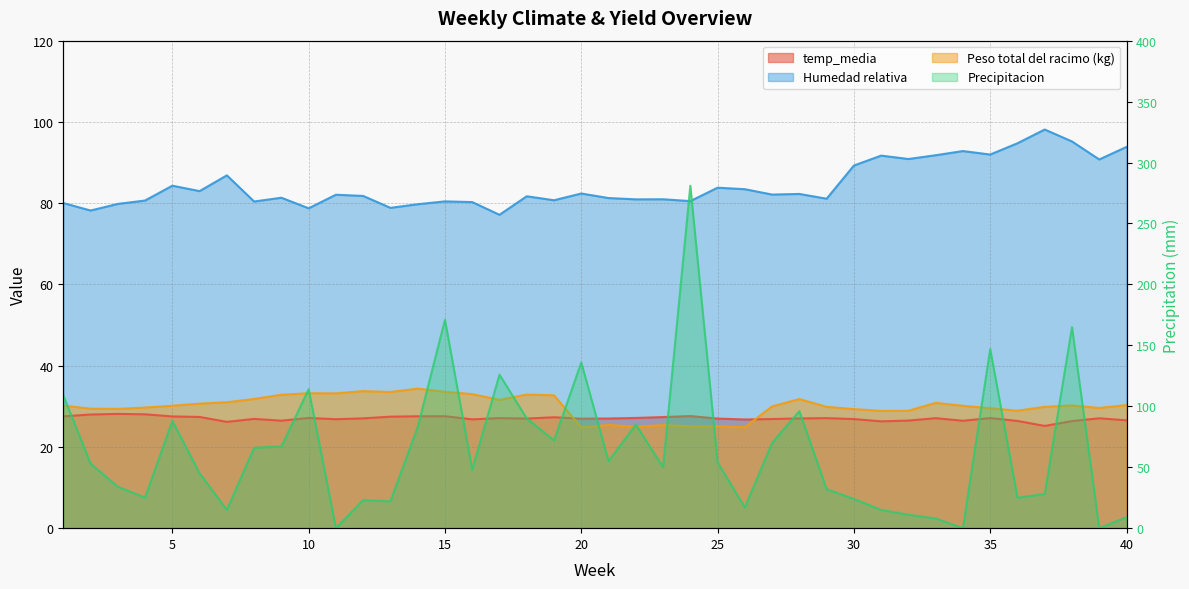

Where is the first local maximum for Humedad relativa?

5